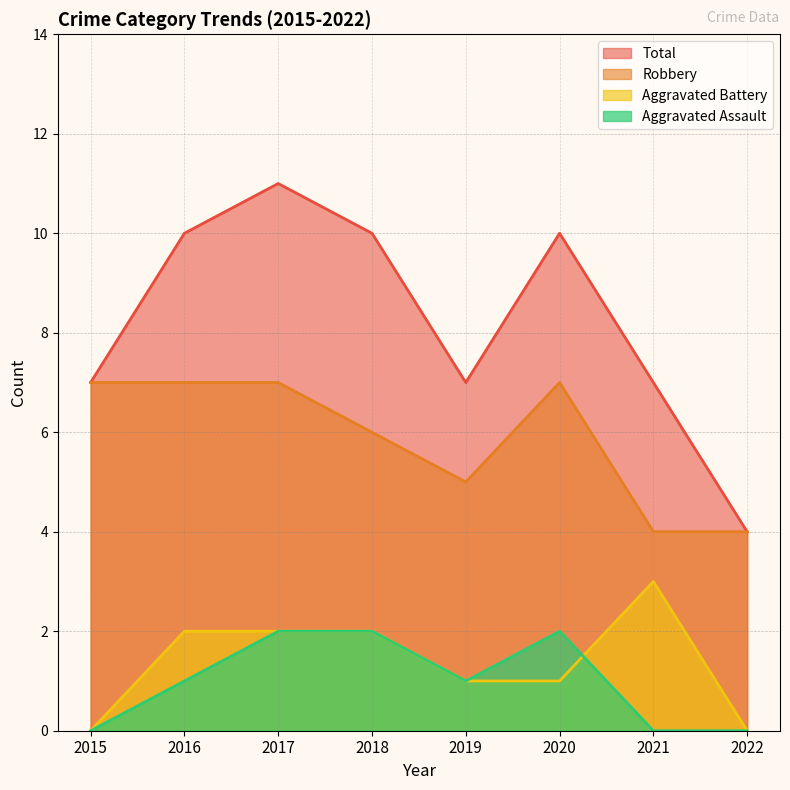

What is the average value of the Robbery series?

6